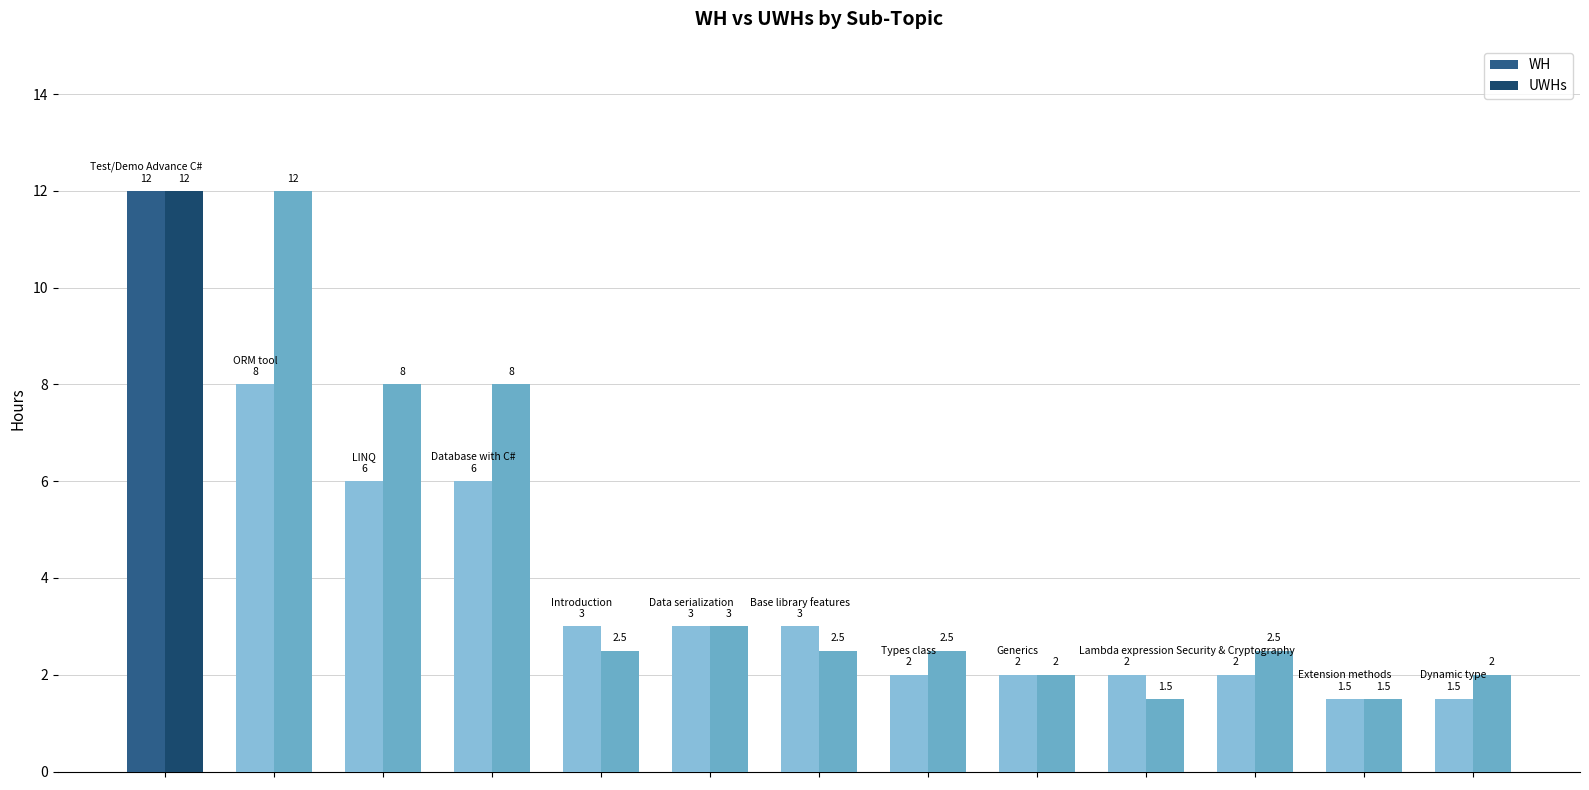

Rank the series by their average value, from highest to lowest.

UWHs, WH